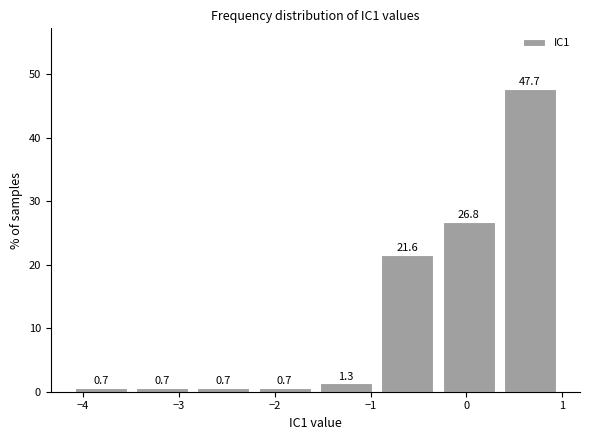

Reading left to right, transcribe this chart: for each bar, give the range it covers on the x-axis and its height. The bar edges are not printed on the chart, so give them approximately, as read against the axis.

-4.1 to -3.5: 0.7
-3.5 to -2.9: 0.7
-2.9 to -2.2: 0.7
-2.2 to -1.6: 0.7
-1.6 to -0.9: 1.3
-0.9 to -0.3: 21.6
-0.3 to 0.3: 26.8
0.3 to 1.0: 47.7